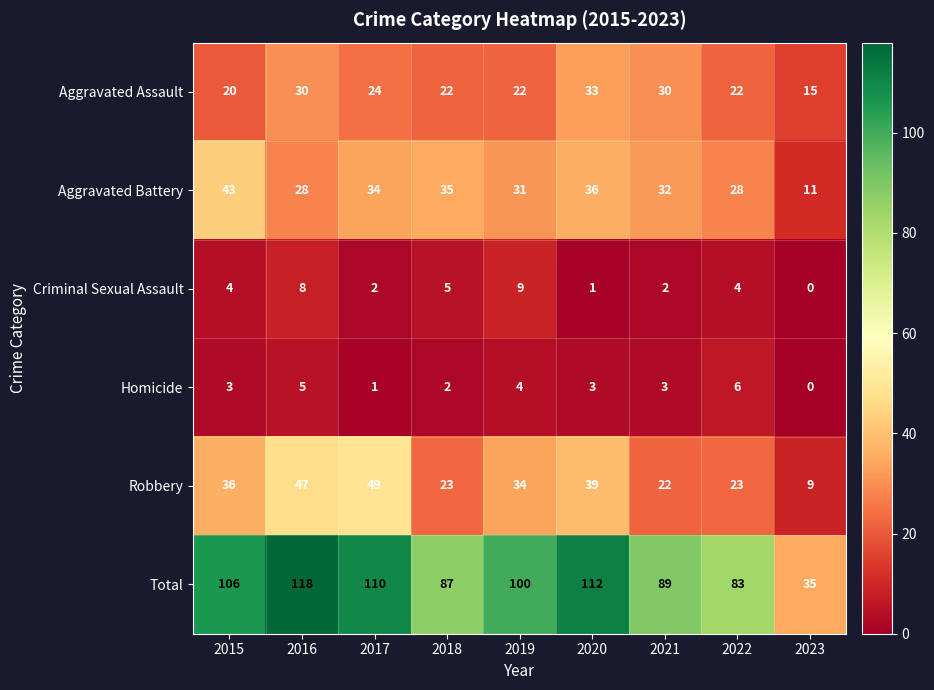

What is the total value across all series at 2017?

220